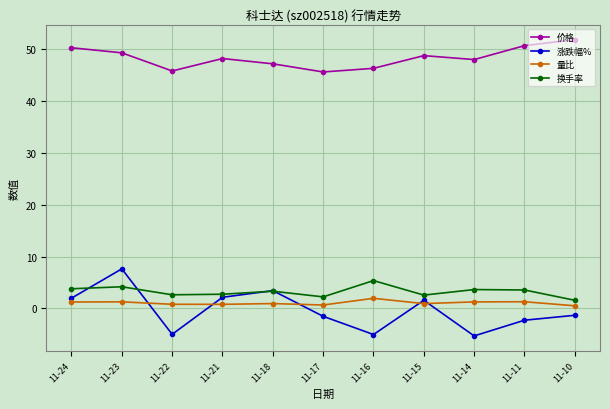

What is the minimum value for 涨跌幅%?

-5.3